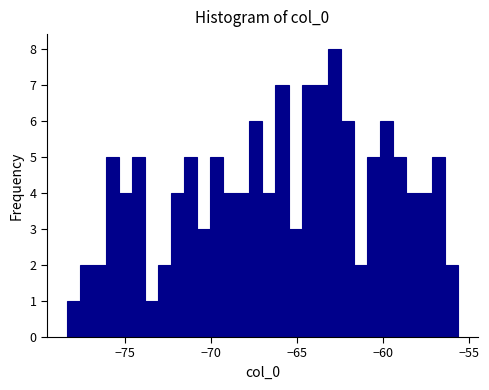

Around what value on the x-axis is the tallest bar? Give the approximate position of its centre, as read against the axis.

-63.0